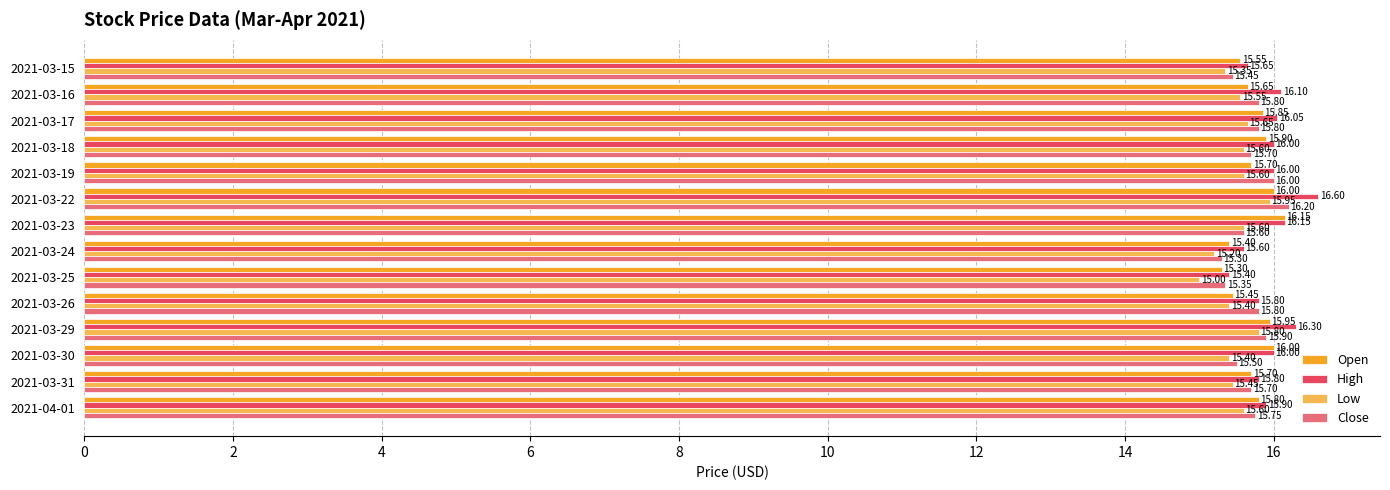

Rank the series by their maximum value, from highest to lowest.

High, Close, Open, Low